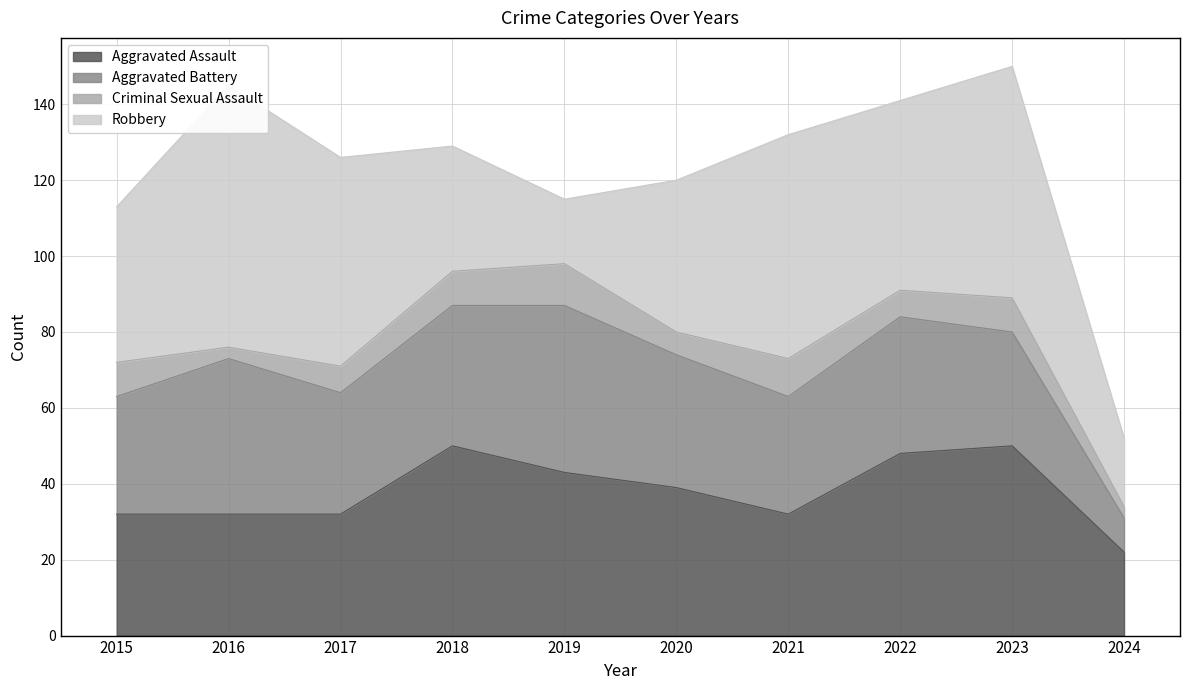

What is the difference between the highest and lowest values at 2017?

48